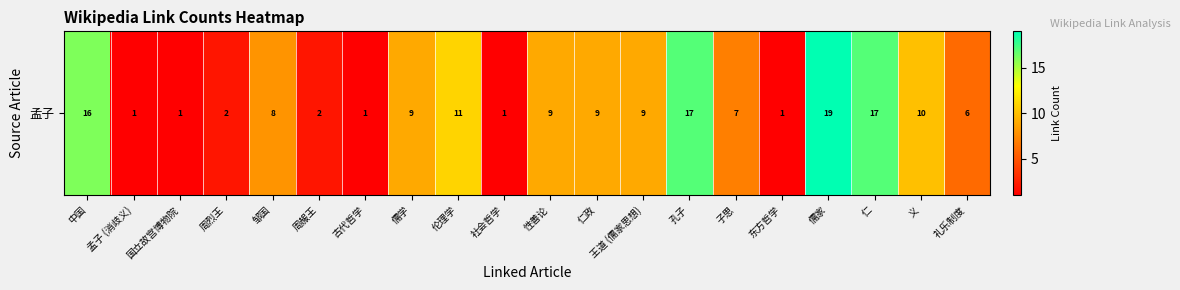

Which category has the lowest value across all series?

孟子 (消歧义)